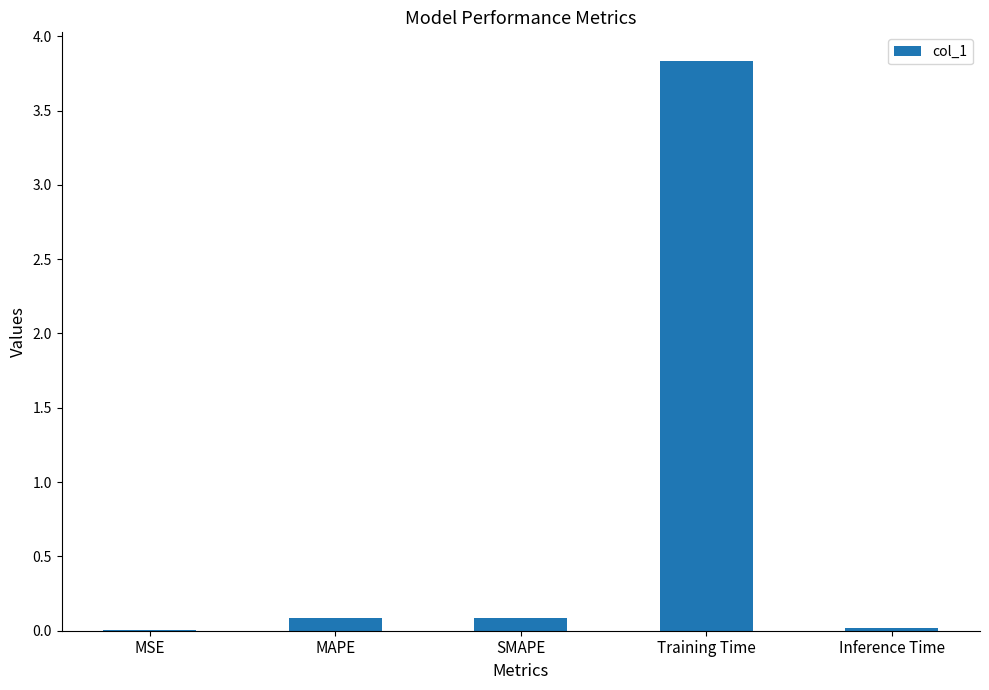

Which category has the highest value across all series?

Training Time